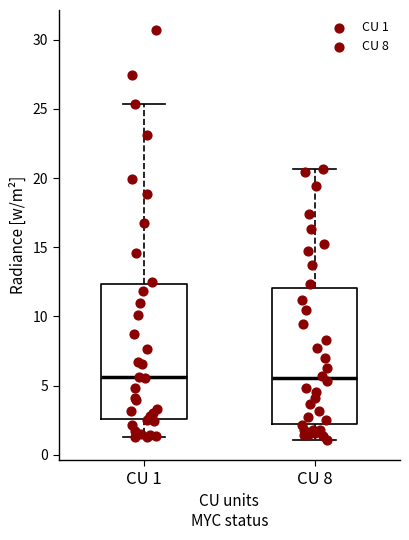

Reading left to right, read every box against the y-axis: the position of its median line, the range the box covers, and the ends of its whiskers. The values are not printed on the chart, so give them approximately, as read against the axis.

CU 1: median 5.5, box 2.5 to 12.5, whiskers 1.5 to 25.5
CU 8: median 5.5, box 2.0 to 12.0, whiskers 1.0 to 20.5